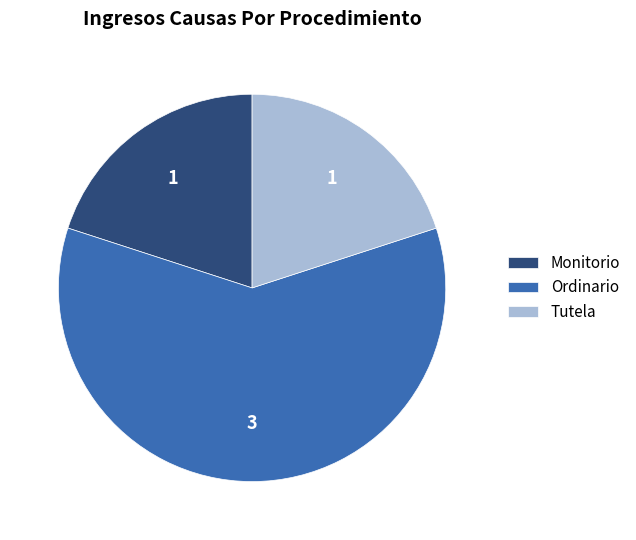

Which slice is the largest?

Ordinario